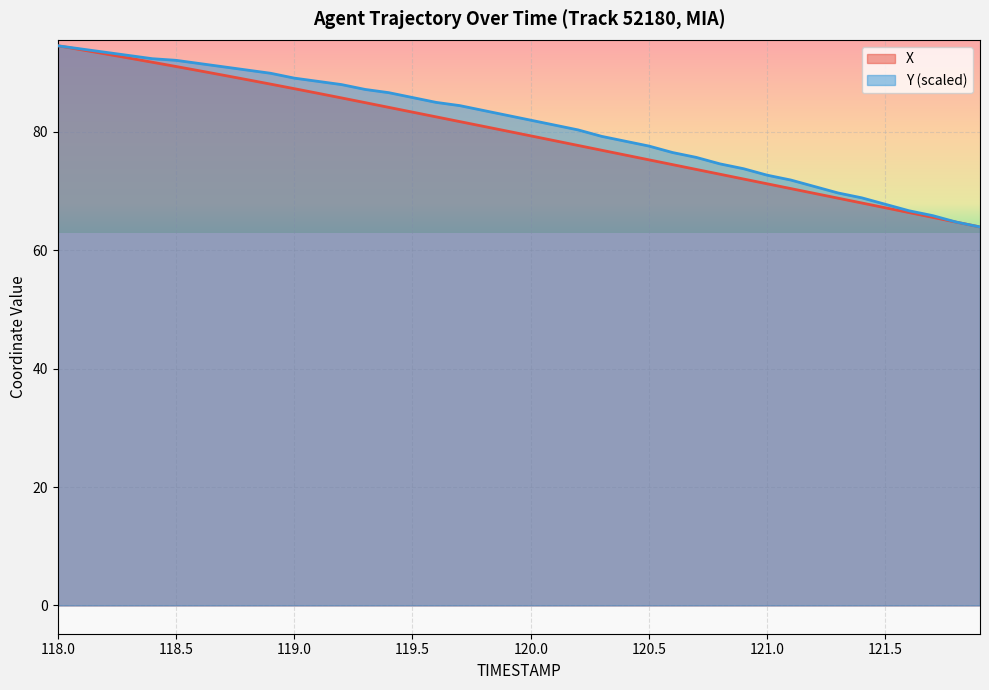

Rank the categories by X value from lowest to highest.

121.9, 121.8, 121.7, 121.6, 121.5, 121.4, 121.3, 121.2, 121.1, 121.0, 120.9, 120.8, 120.7, 120.6, 120.5, 120.4, 120.3, 120.2, 120.1, 120.0, 119.9, 119.8, 119.7, 119.6, 119.5, 119.4, 119.3, 119.2, 119.1, 119.0, 118.9, 118.8, 118.7, 118.6, 118.5, 118.4, 118.3, 118.2, 118.1, 118.0